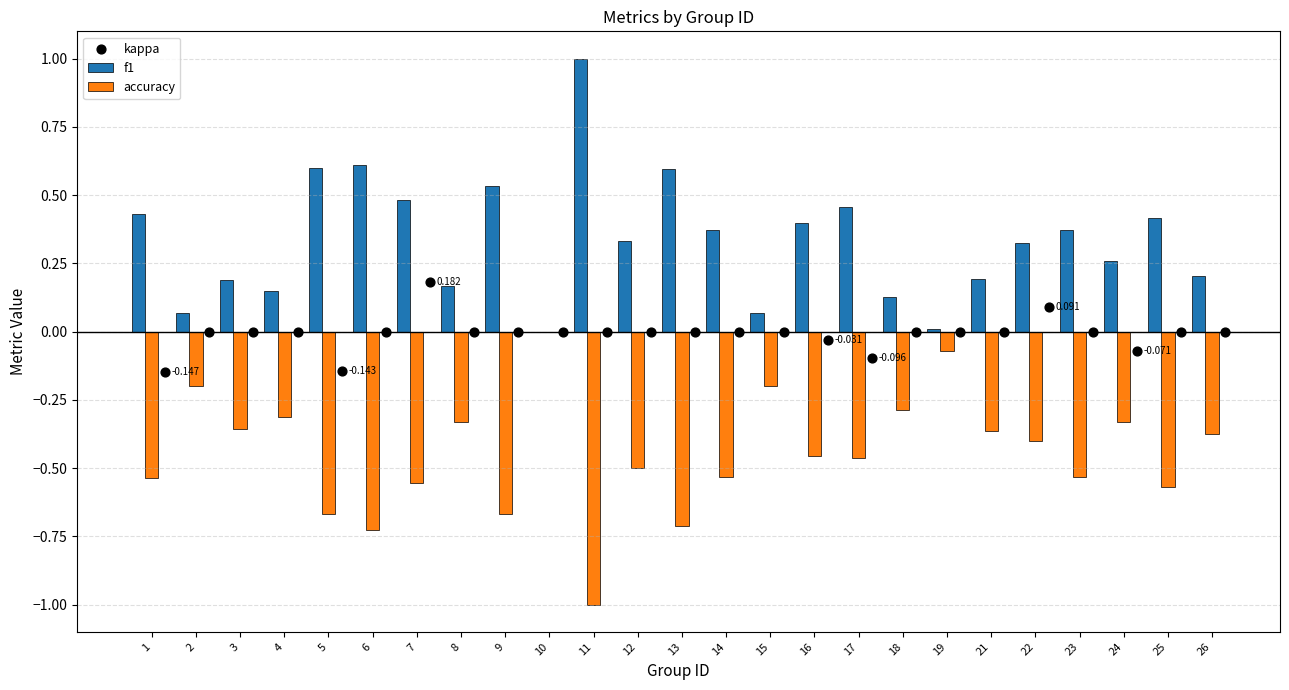

What is the total value across all series at 21?

-0.2